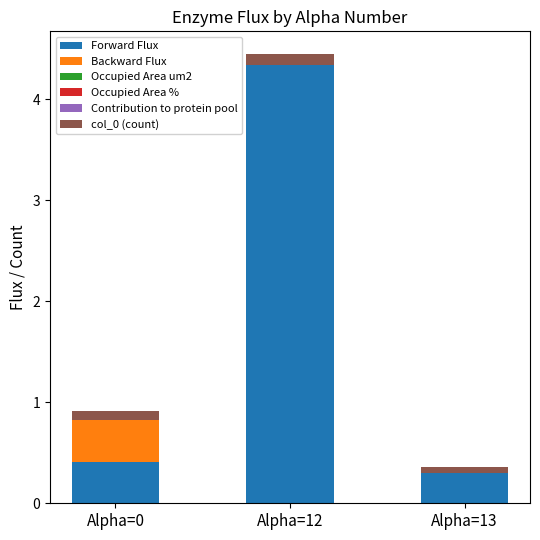

Reading right to left, what are the values for Forward Flux?

Alpha=13=0.3	Alpha=12=4.3	Alpha=0=0.4